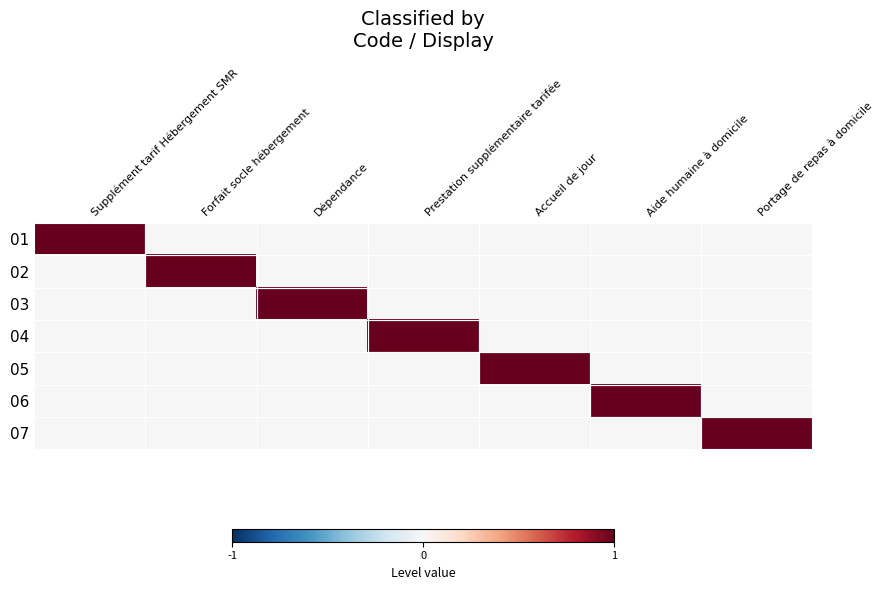

Between Accueil de jour and Prestation supplémentaire tarifée, which is larger?

Accueil de jour